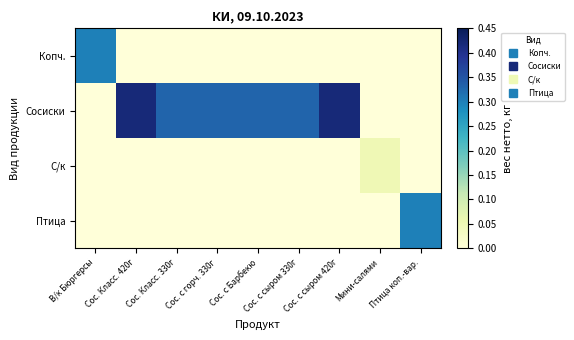

How many distinct data groups are displayed?

4